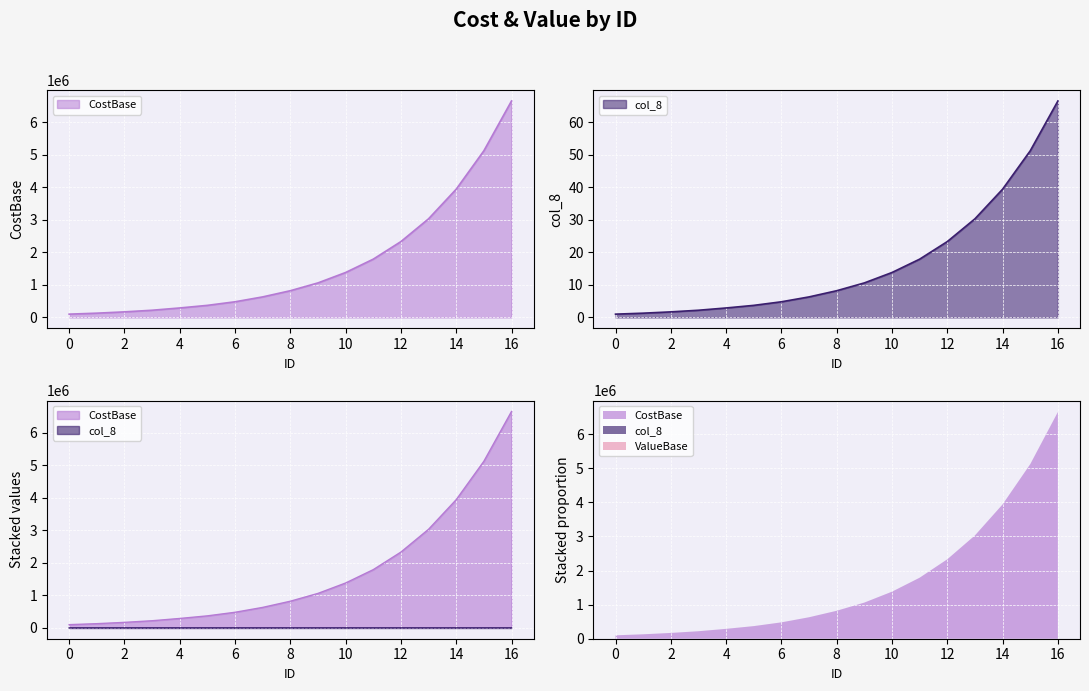

Reading left to right, transcribe all the data shown in this chart.

CostBase: 0=100000.0	1=130000.0	2=170000.0	3=220000.0	4=290000.0	5=370000.0	6=480000.0	7=630000.0	8=820000.0	9=1060000.0	10=1380000.0	11=1790000.0	12=2330000.0	13=3030000.0	14=3940000.0	15=5120000.0	16=6650000.0
col_8: 0=1.0	1=1.3	2=1.7	3=2.2	4=2.9	5=3.7	6=4.8	7=6.3	8=8.2	9=10.6	10=13.8	11=17.9	12=23.3	13=30.3	14=39.4	15=51.2	16=66.5